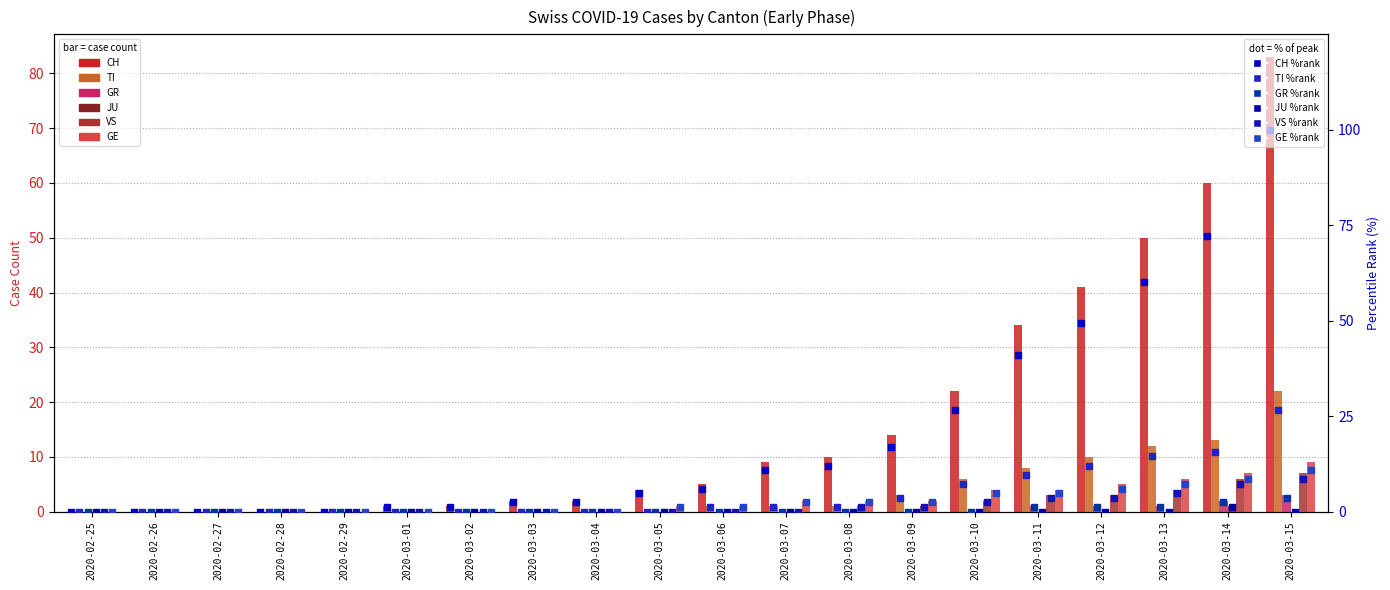

What is the total value across all series at 2020-03-13?

73